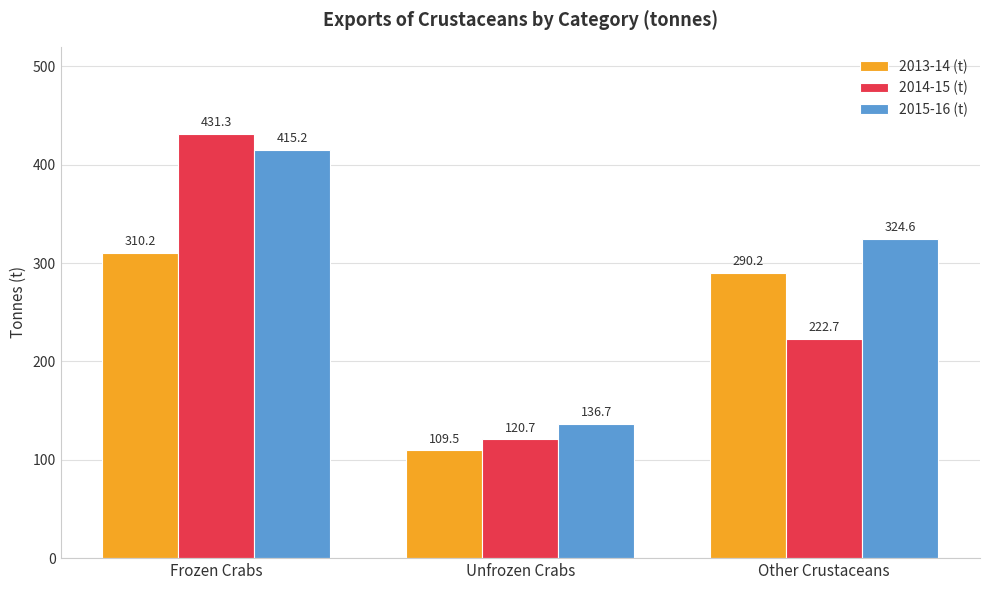

Rank the series by their average value, from lowest to highest.

2013-14 (t), 2014-15 (t), 2015-16 (t)